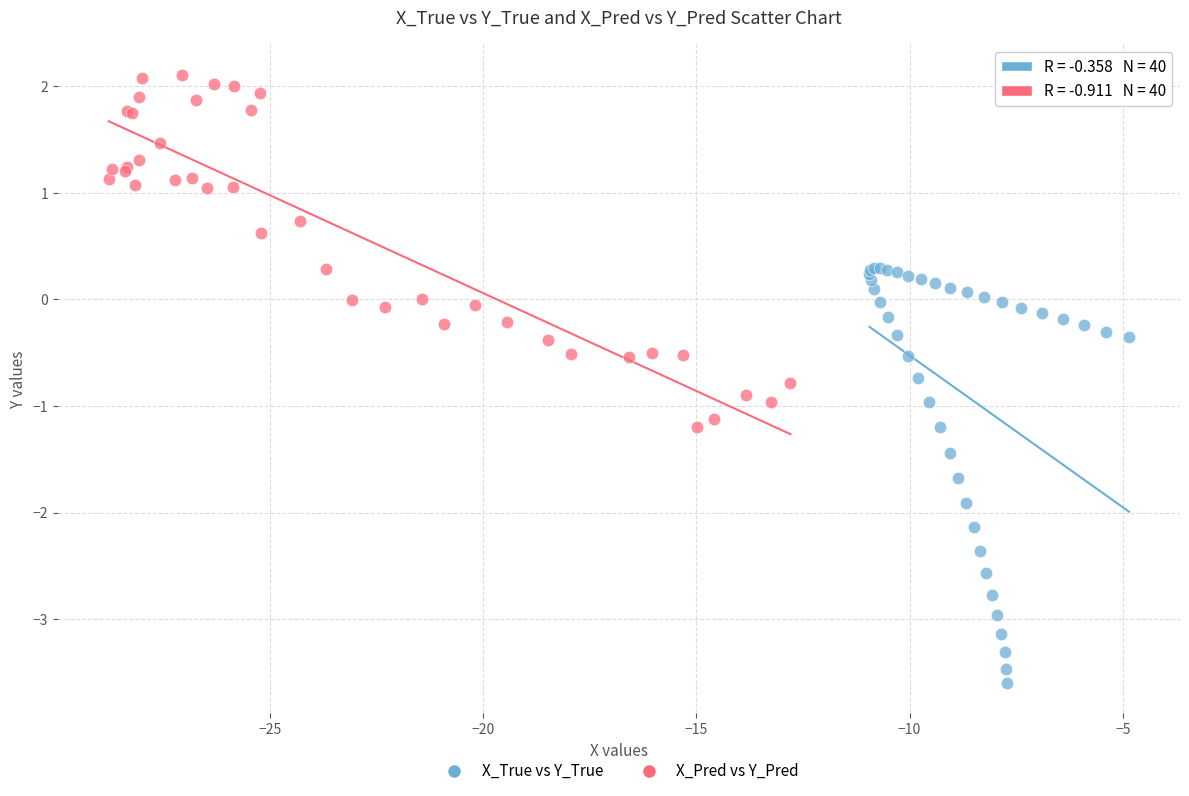

Which series reaches the maximum Y coordinate?

X_Pred vs Y_Pred